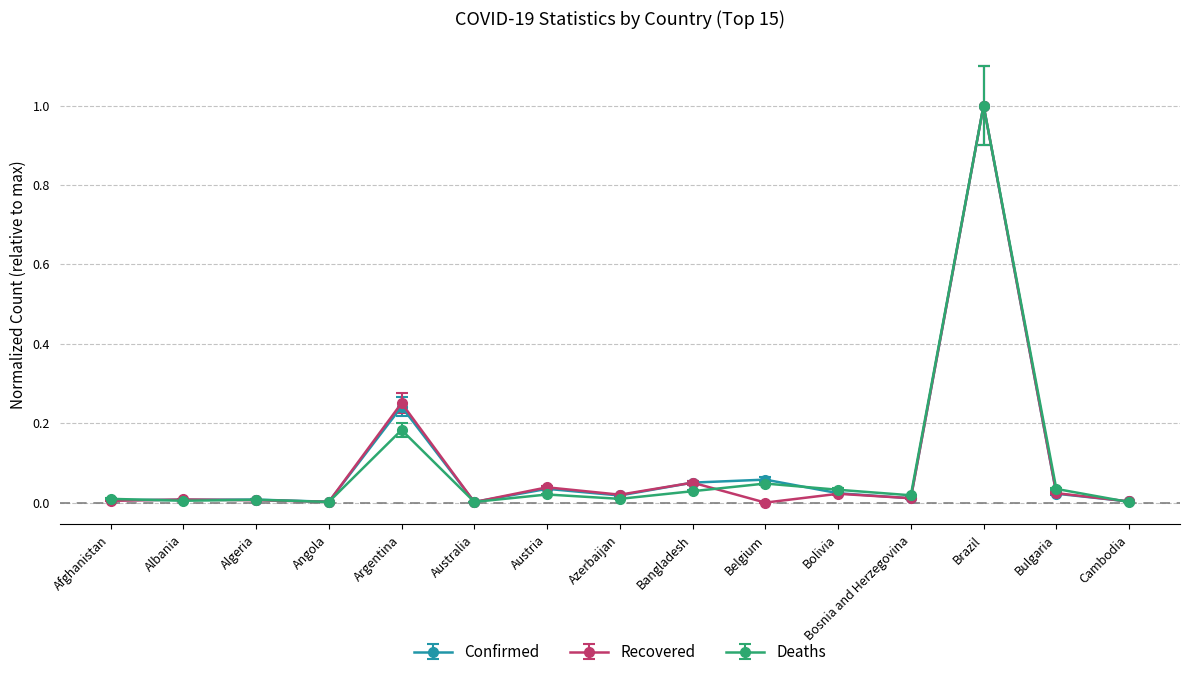

What is the maximum value for Recovered?

1.0